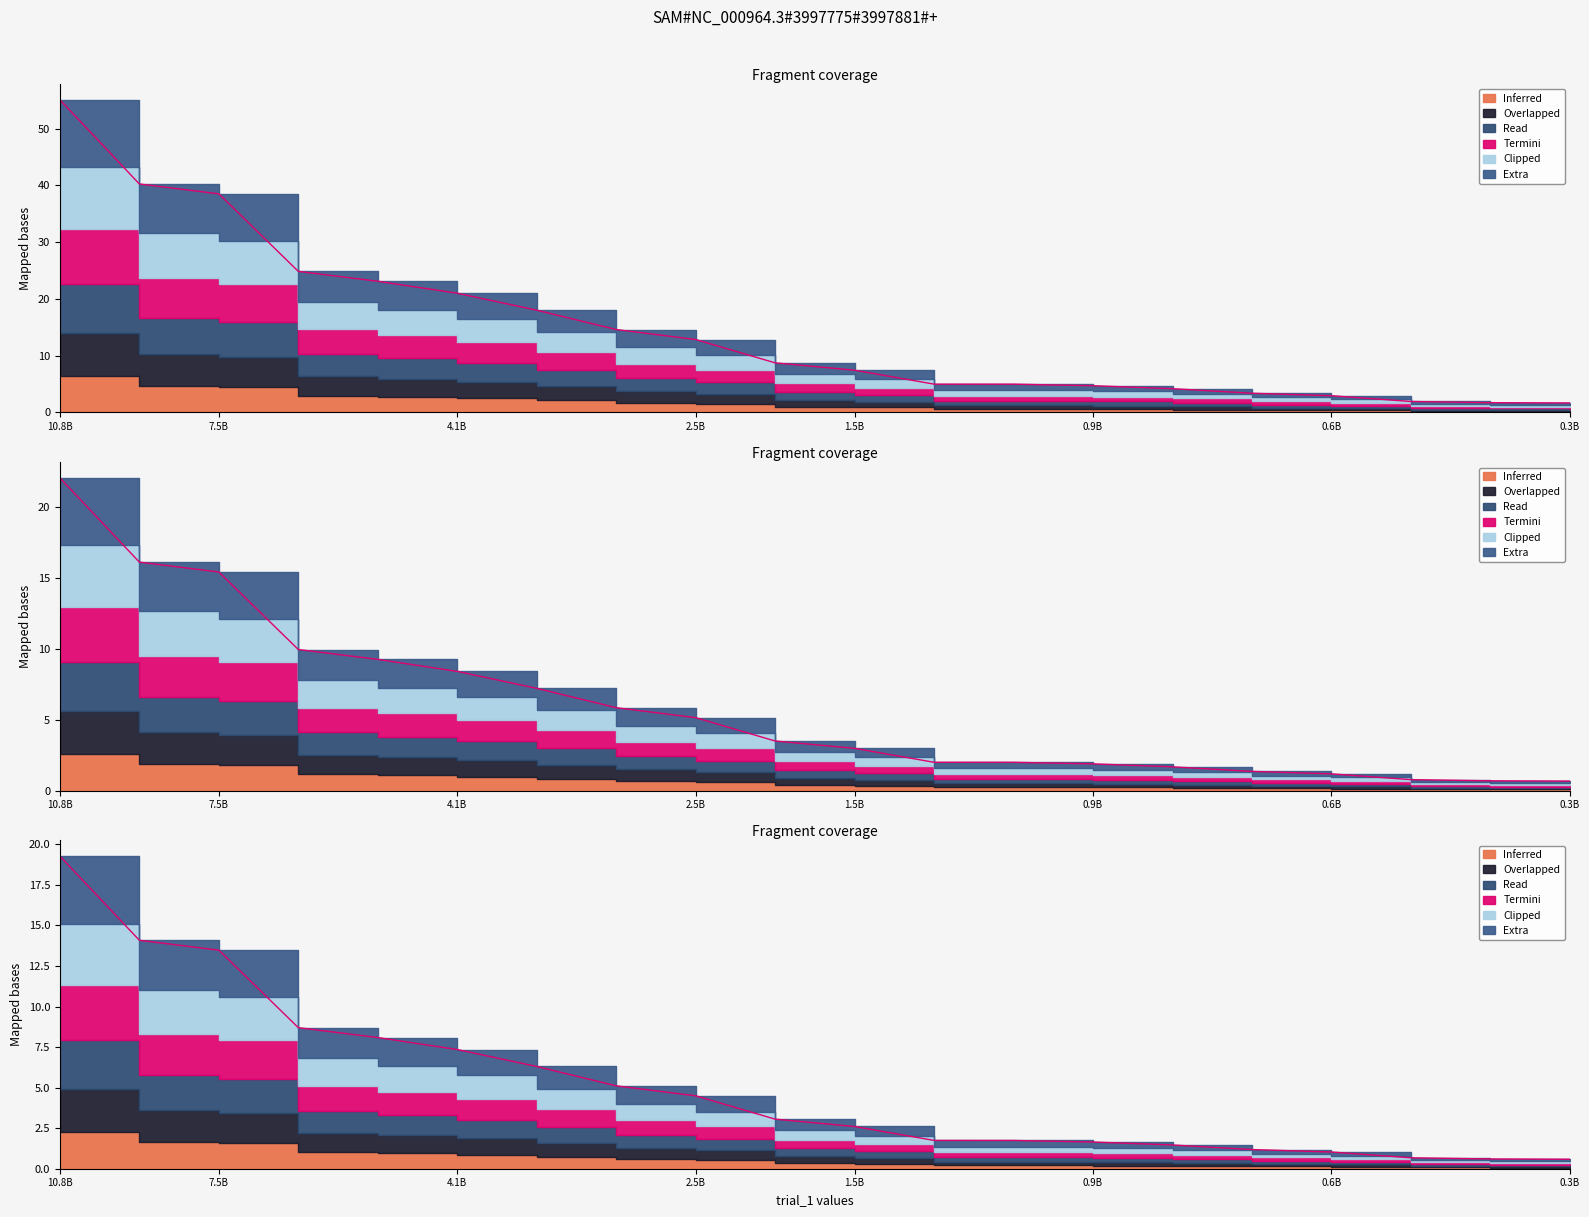

At how many categories does at least one series exceed 33?

3